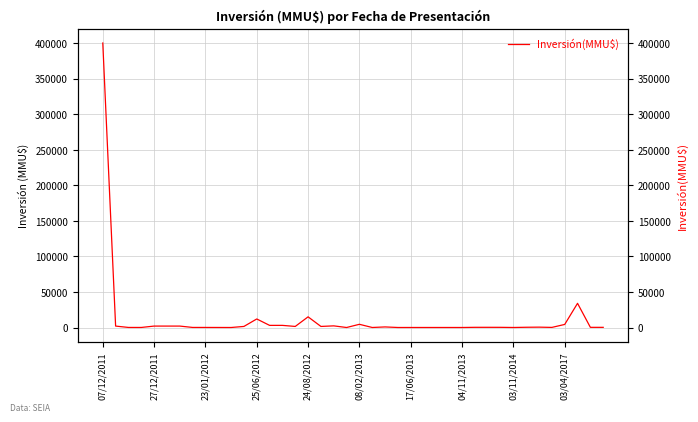

How many positive values are there?

39